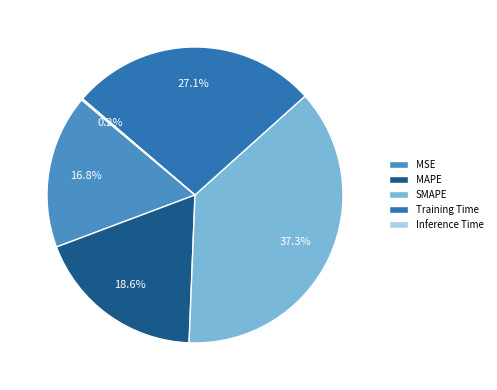

What portion of the pie excludes MSE?

83.2%